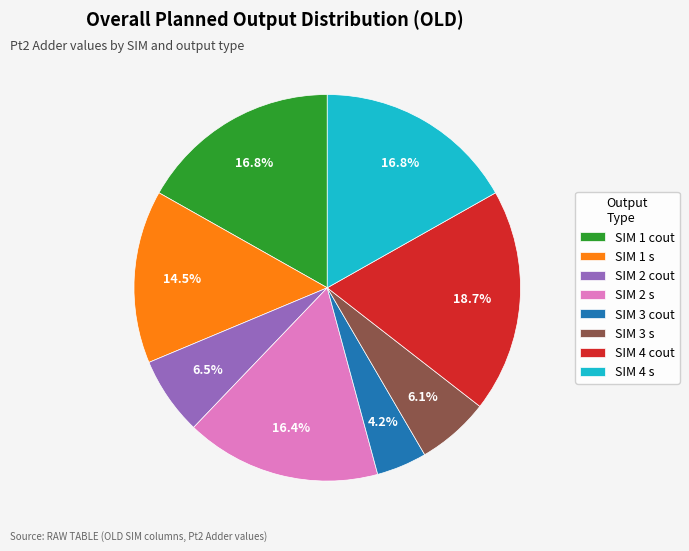

Is there any slice that represents more than half of the pie?

No